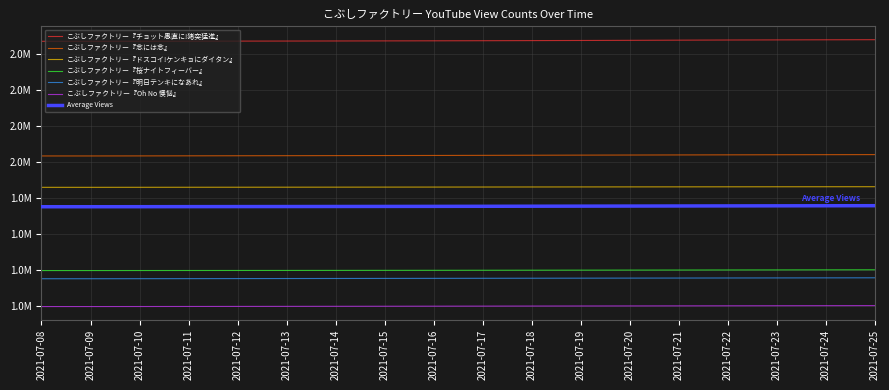

Between 2021-07-10 and 2021-07-14, which is larger?

2021-07-14